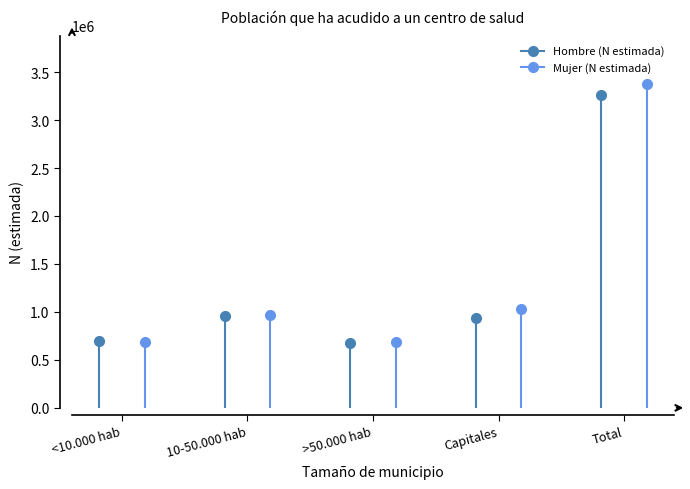

At how many categories does at least one series exceed 2079548?

1